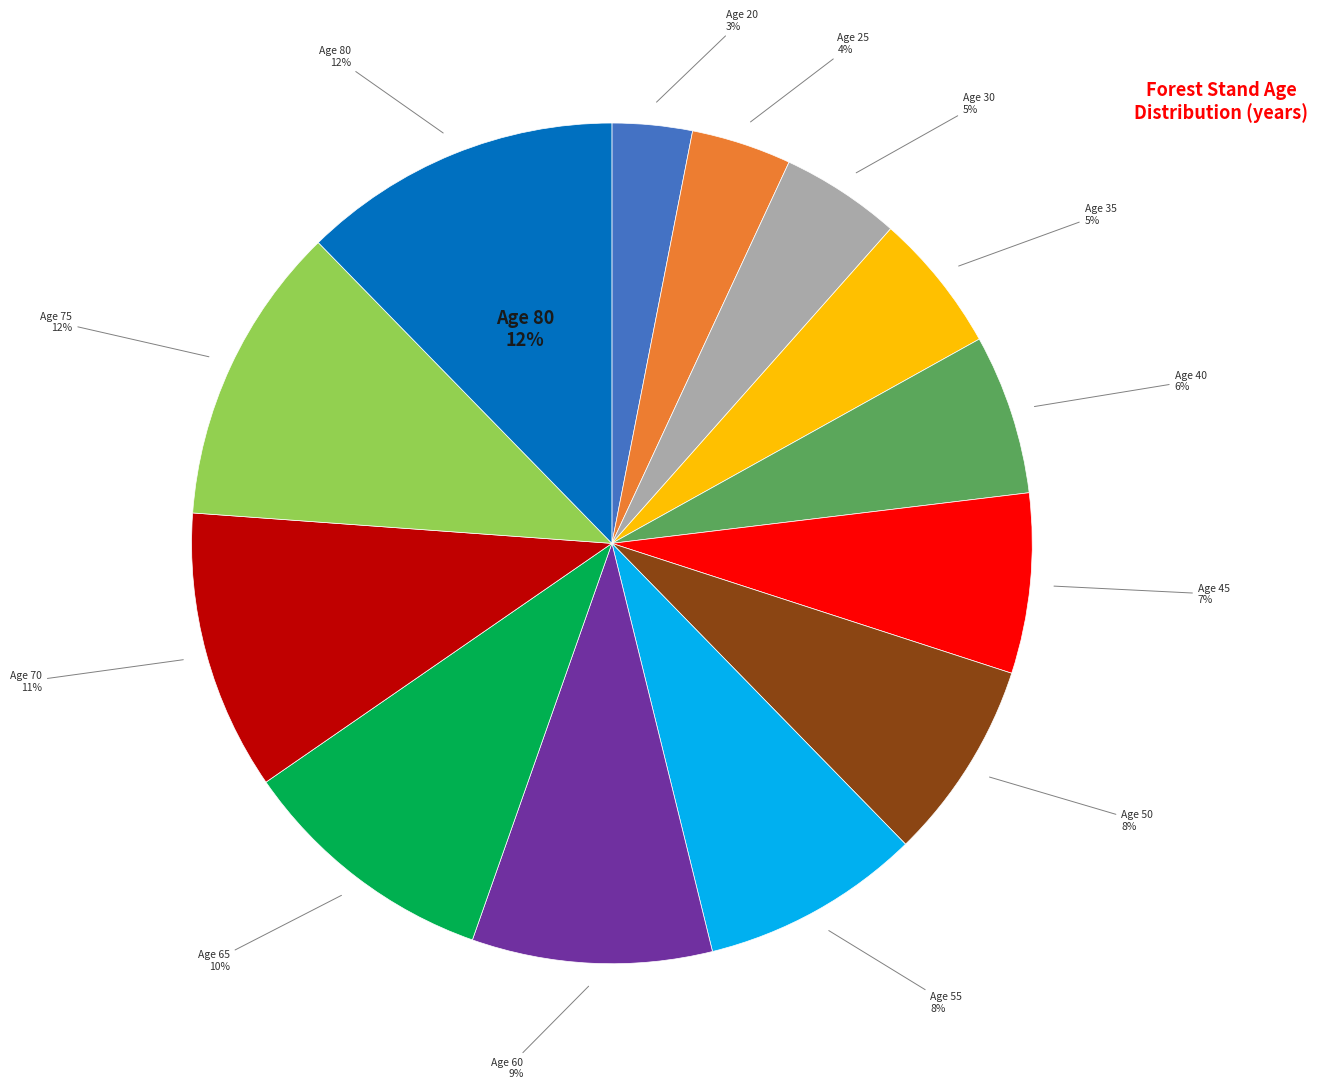

Is the sum of 80 and 60 greater than half?

No